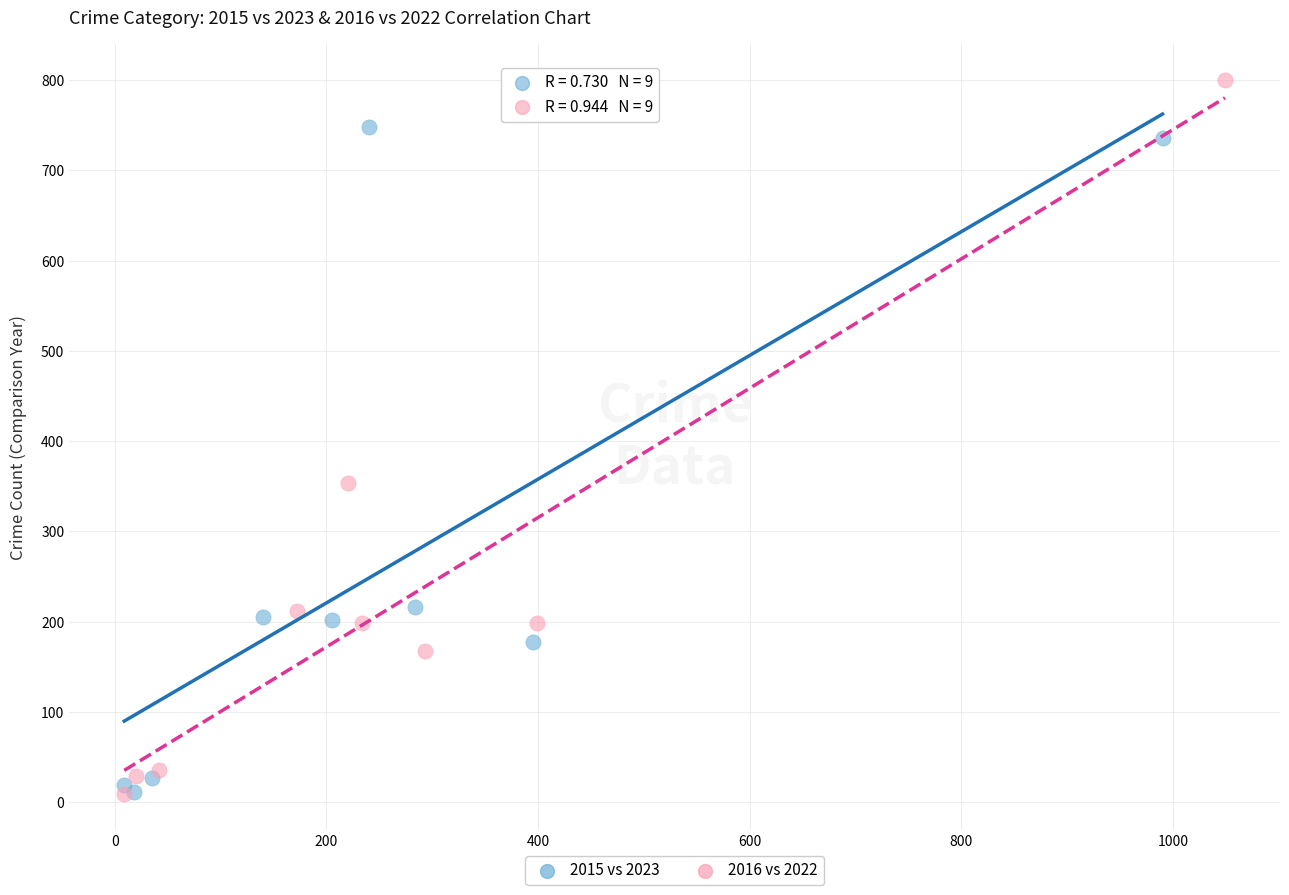

Which series has the widest spread of Y values?

2016 vs 2022